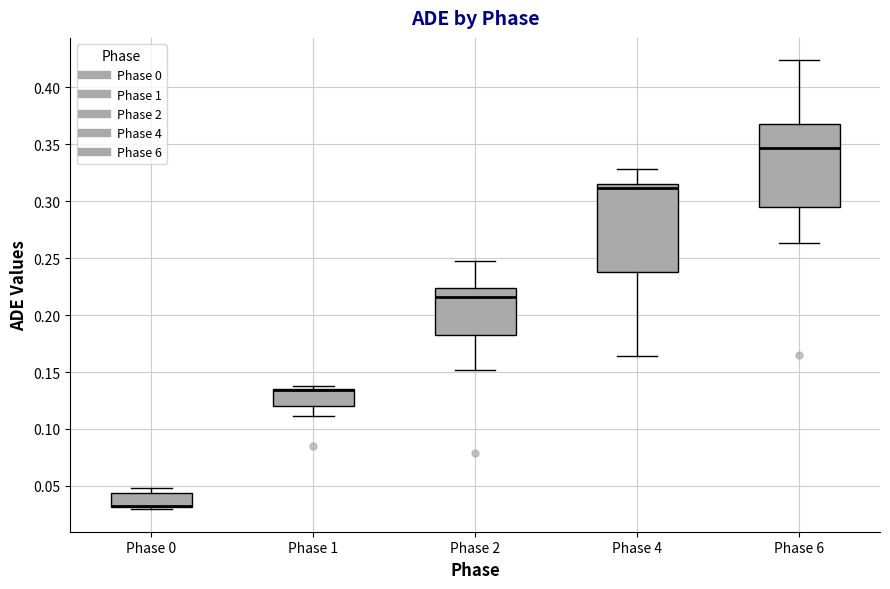

Reading left to right, read every box against the y-axis: the position of its median line, the range the box covers, and the ends of its whiskers. The values are not printed on the chart, so give them approximately, as read against the axis.

Phase 0: median 0.030 (drawn on the box's lower edge), box 0.030 to 0.045, whiskers 0.030 (just below the box's lower edge) to 0.050
Phase 1: median 0.135 (drawn on the box's upper edge), box 0.120 to 0.135, whiskers 0.110 to 0.140
Phase 2: median 0.215, box 0.180 to 0.225, whiskers 0.150 to 0.250
Phase 4: median 0.310, box 0.240 to 0.315, whiskers 0.165 to 0.330
Phase 6: median 0.345, box 0.295 to 0.370, whiskers 0.265 to 0.425